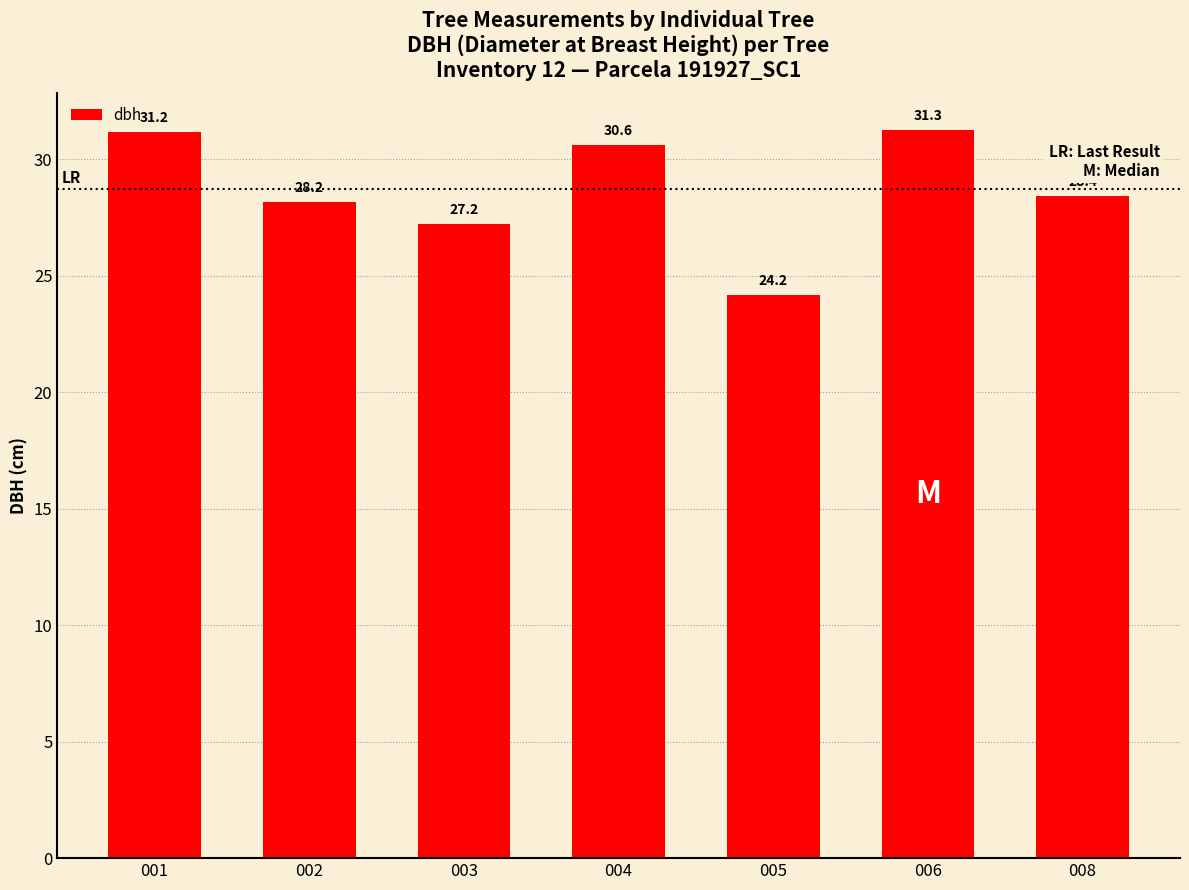

The chart shows a value of 28.2 at 002. True or false?

True